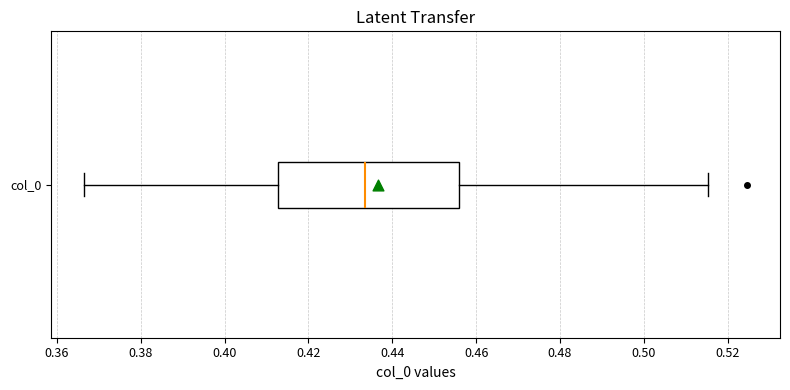

Transcribe this box plot: give where the median line is, the range the box spans, and where the two whiskers end, as read against the x-axis. The values are not printed on the chart, so give them approximately, as read against the axis.

median 0.434, box 0.412 to 0.456, whiskers 0.366 to 0.516